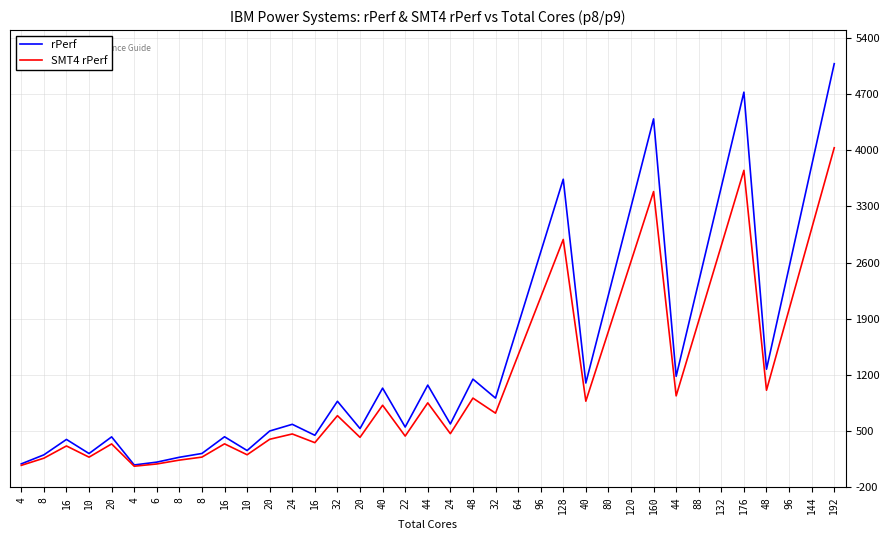

Where is SMT4 rPerf nearest to the value 2046?

96